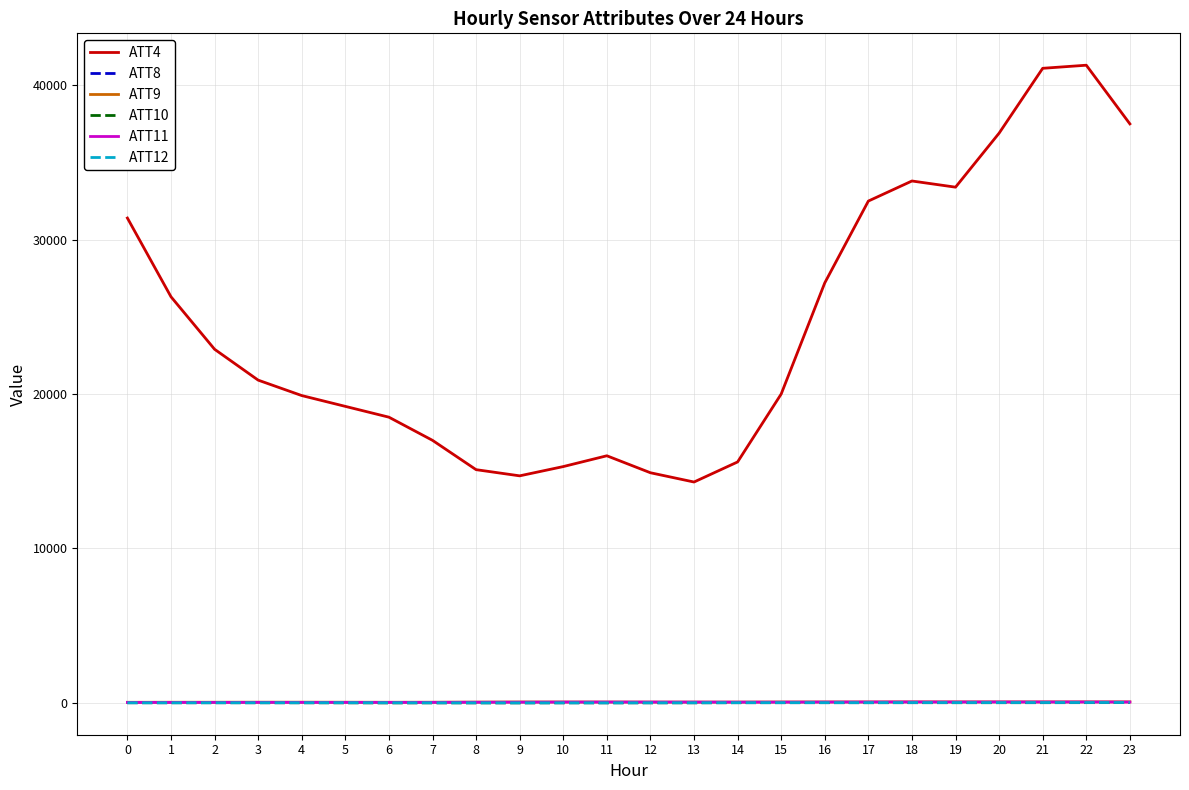

True or false: ATT12 and ATT4 intersect in this chart.

False